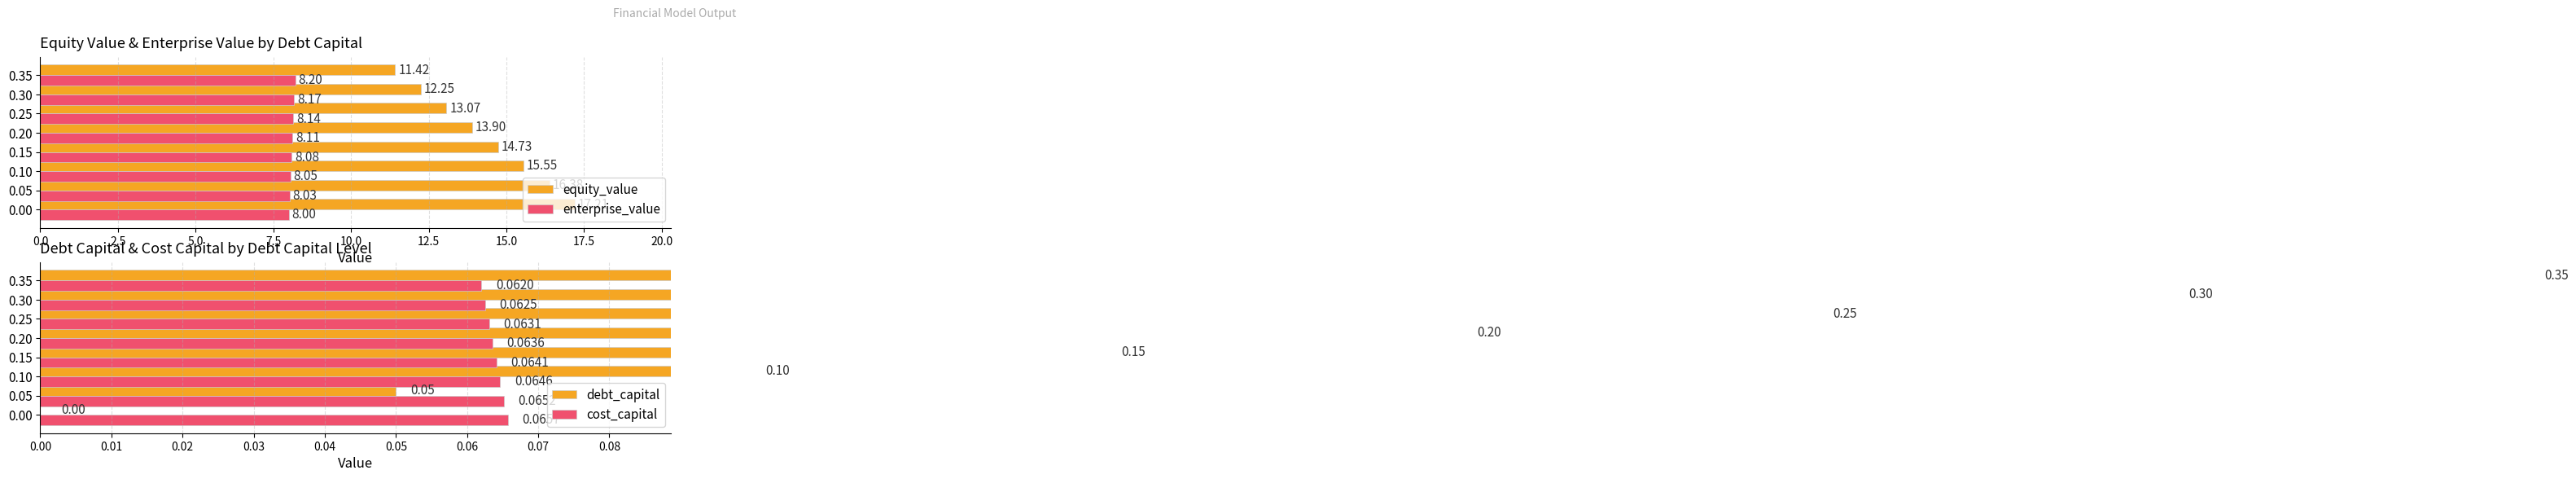

Rank the series by their maximum value, from highest to lowest.

equity_value, enterprise_value, debt_capital, cost_capital